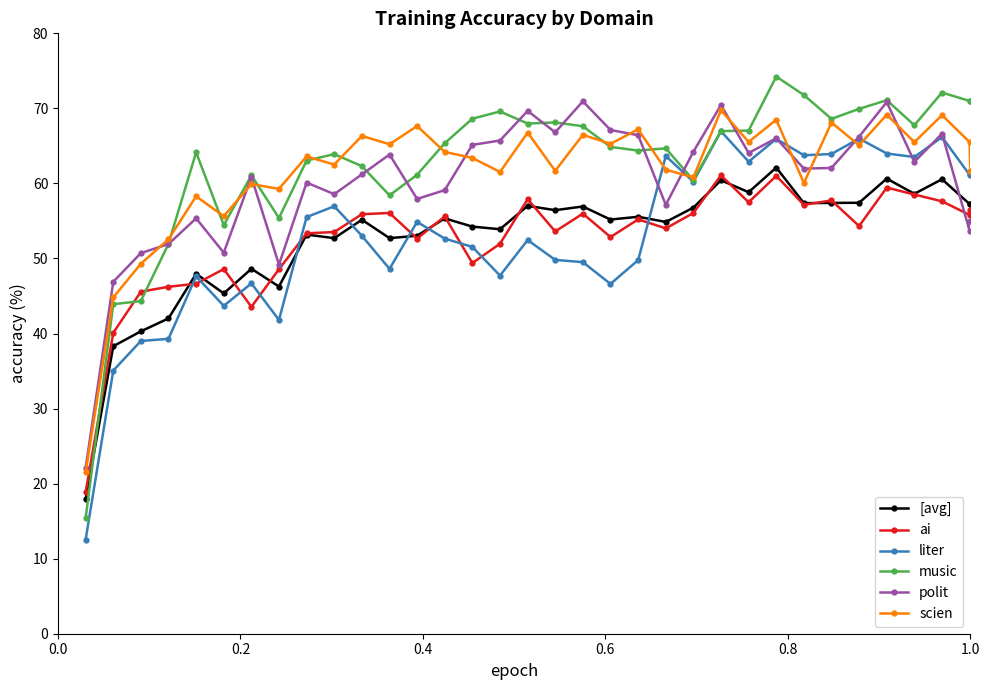

What is the value of the [avg] point at the 13th from the left?

53.0